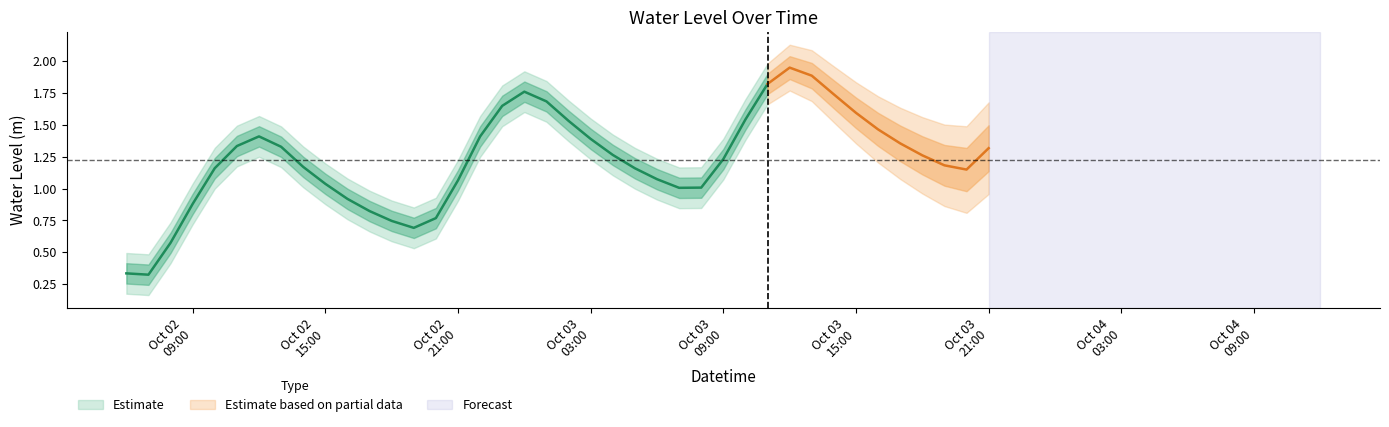

Reading left to right, what are all the values shown in this chart?

2024-10-02 06:00:00=0.3	2024-10-02 07:00:00=0.3	2024-10-02 08:00:00=0.6	2024-10-02 09:00:00=0.9	2024-10-02 10:00:00=1.2	2024-10-02 11:00:00=1.3	2024-10-02 12:00:00=1.4	2024-10-02 13:00:00=1.3	2024-10-02 14:00:00=1.2	2024-10-02 15:00:00=1.0	2024-10-02 16:00:00=0.9	2024-10-02 17:00:00=0.8	2024-10-02 18:00:00=0.7	2024-10-02 19:00:00=0.7	2024-10-02 20:00:00=0.8	2024-10-02 21:00:00=1.1	2024-10-02 22:00:00=1.4	2024-10-02 23:00:00=1.6	2024-10-03 00:00:00=1.8	2024-10-03 01:00:00=1.7	2024-10-03 02:00:00=1.5	2024-10-03 03:00:00=1.4	2024-10-03 04:00:00=1.3	2024-10-03 05:00:00=1.2	2024-10-03 06:00:00=1.1	2024-10-03 07:00:00=1.0	2024-10-03 08:00:00=1.0	2024-10-03 09:00:00=1.2	2024-10-03 10:00:00=1.5	2024-10-03 11:00:00=1.8	2024-10-03 12:00:00=1.9	2024-10-03 13:00:00=1.9	2024-10-03 14:00:00=1.7	2024-10-03 15:00:00=1.6	2024-10-03 16:00:00=1.5	2024-10-03 17:00:00=1.4	2024-10-03 18:00:00=1.3	2024-10-03 19:00:00=1.2	2024-10-03 20:00:00=1.1	2024-10-03 21:00:00=1.3